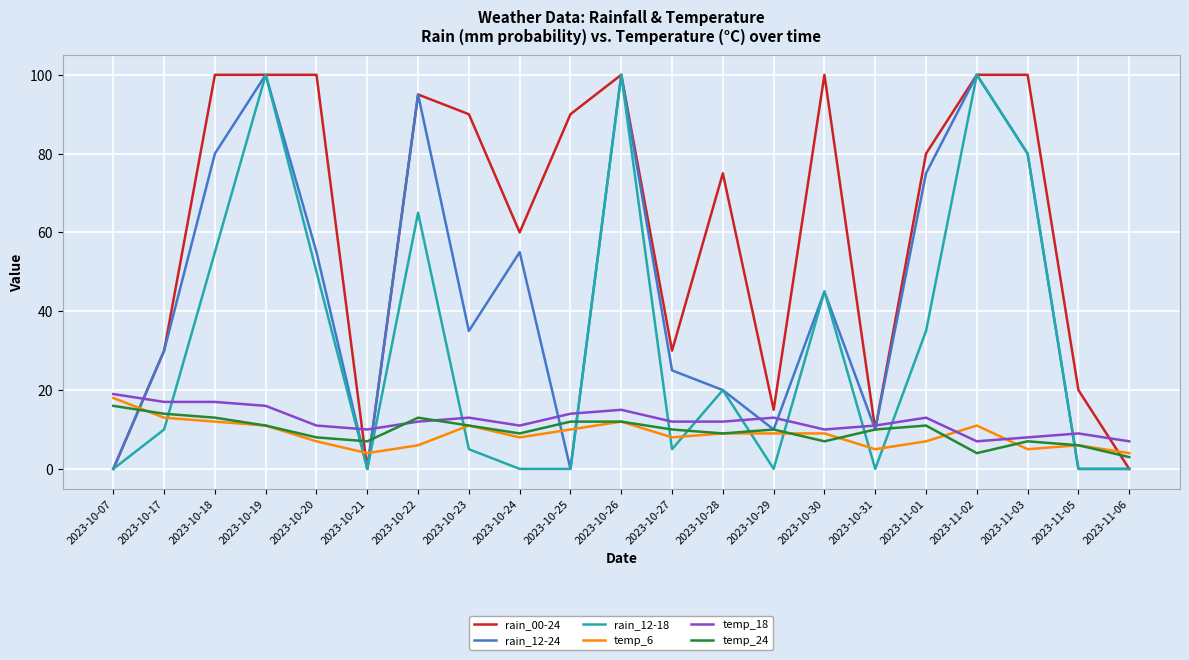

What is the average value of the rain_12-18 series?

32